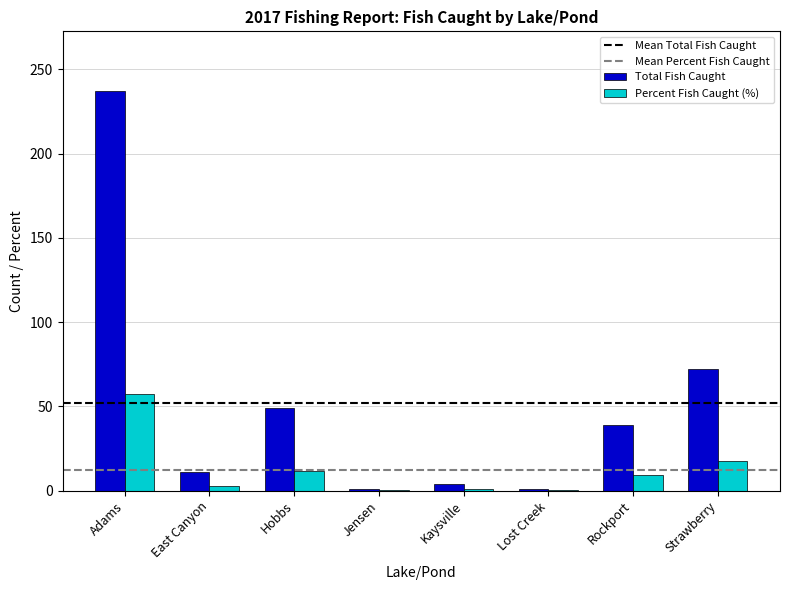

What is the greatest value displayed?

237.0